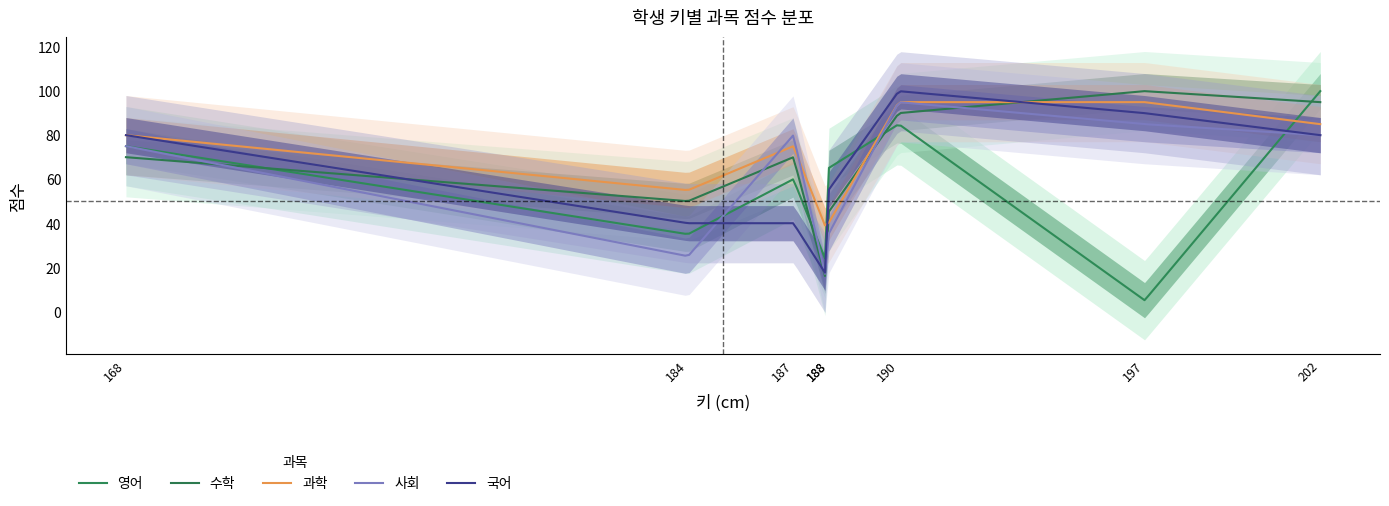

At 188, list the series in order from smallest to largest.

수학, 사회, 국어, 영어, 과학